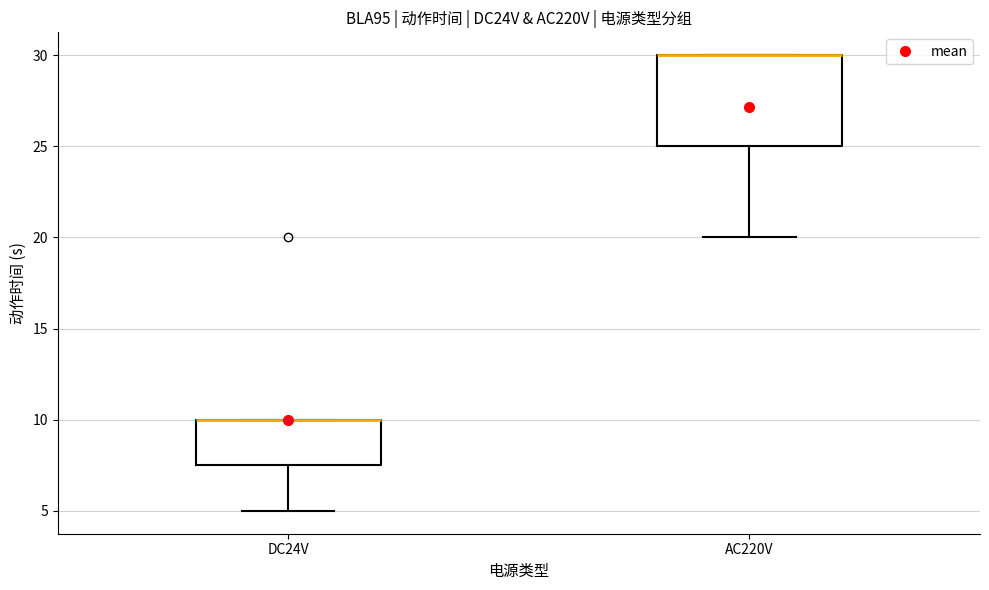

Where is the upper edge of the box for DC24V on the y-axis? The values are not printed on the chart, so give them approximately, as read against the axis.

10.0